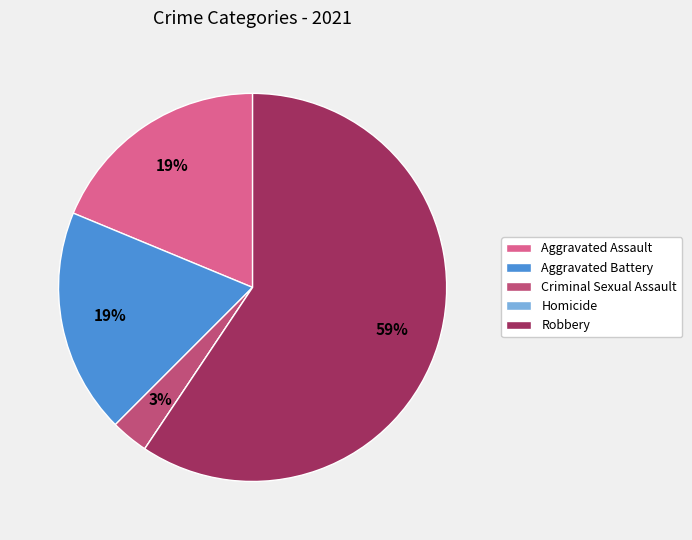

Does Criminal Sexual Assault represent more than half of the total?

No